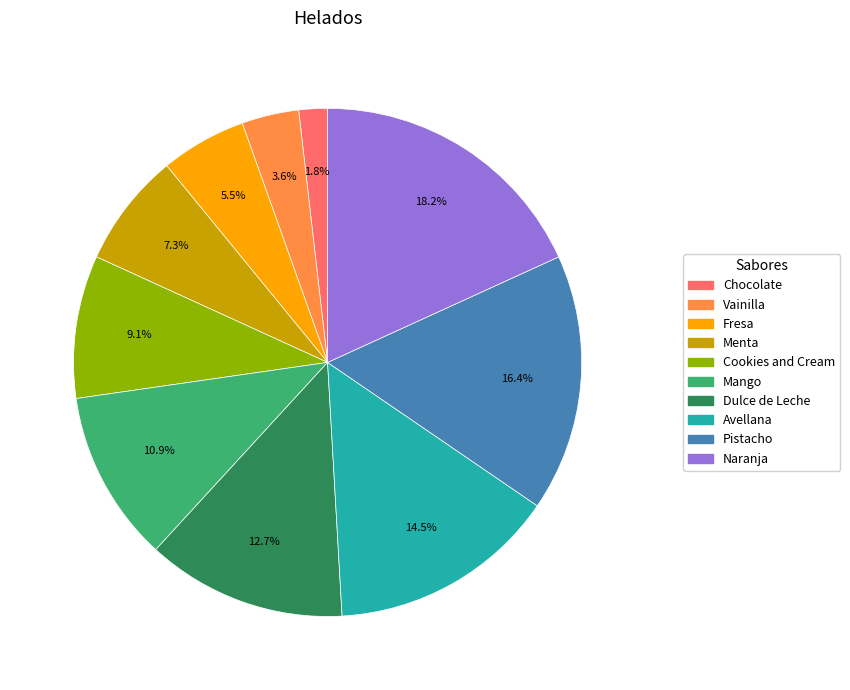

What is the ratio of the value at Menta to the value at Mango?

0.7